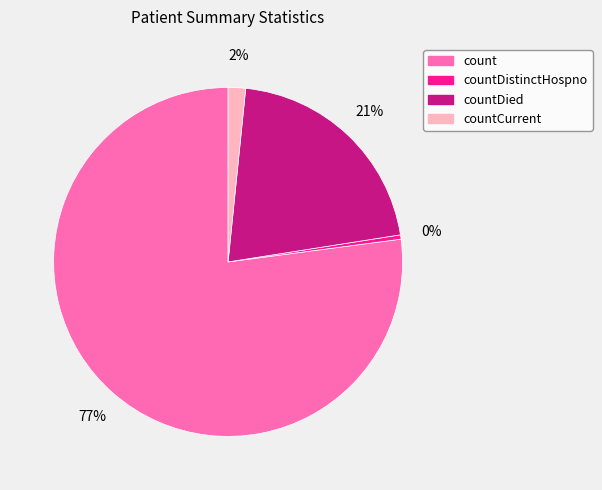

How many segments does this pie chart have?

4